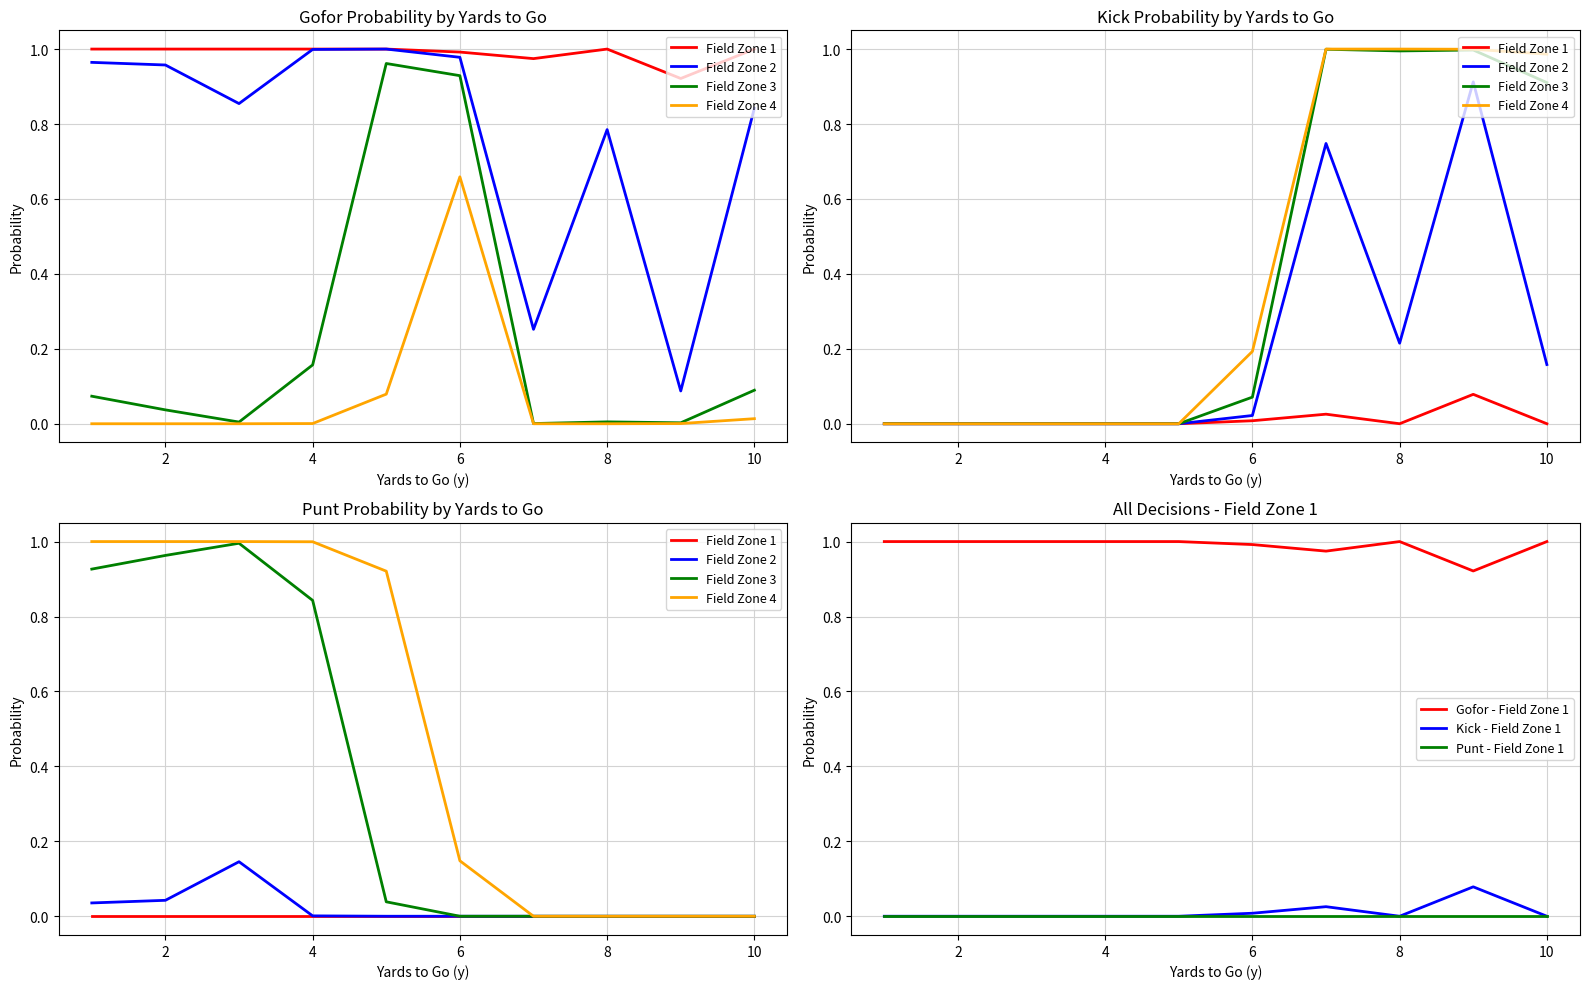

True or false: Punt - Field Zone 1 and Gofor - Field Zone 1 cross at least once.

False